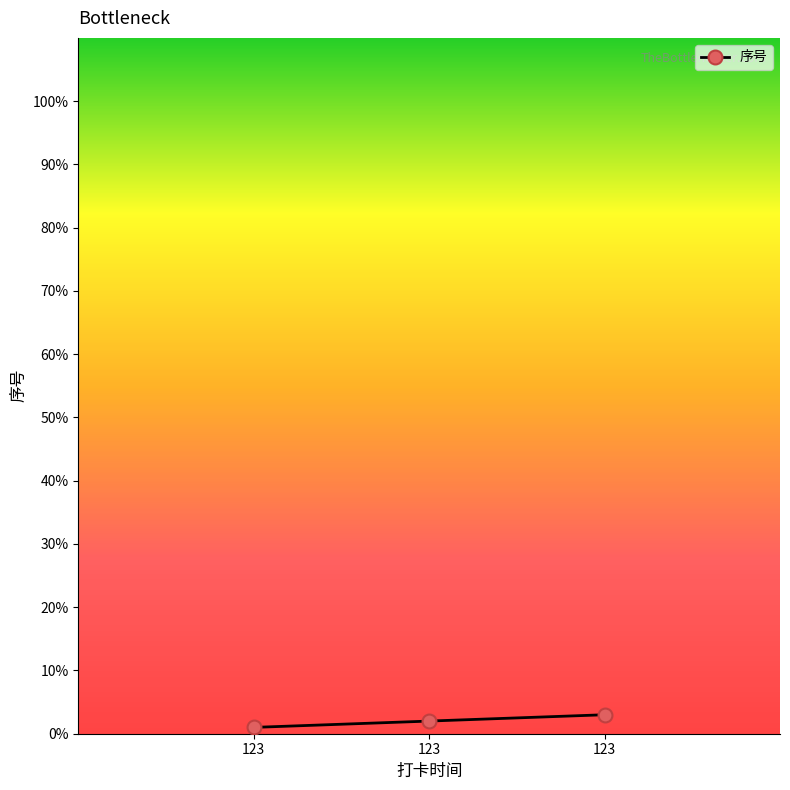

Reading left to right, list all the values displayed in this chart.

123=1	123=2	123=3